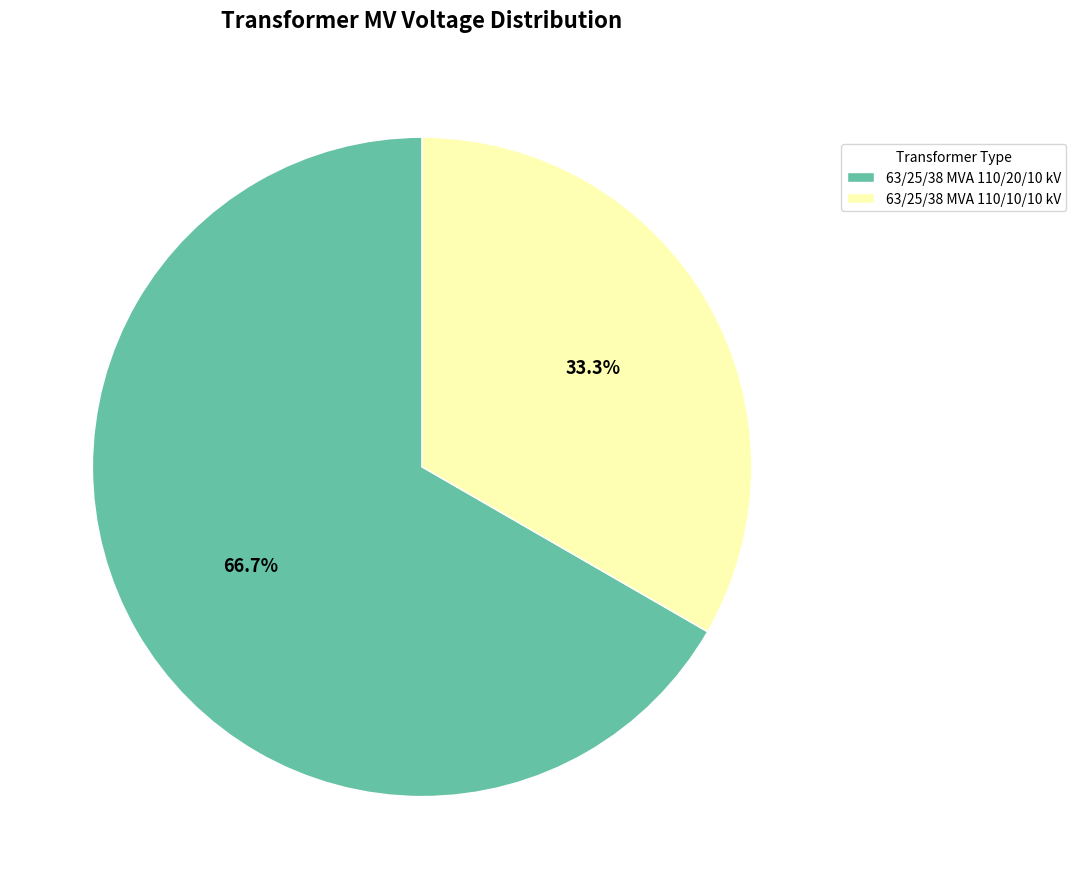

What percentage is the 63/25/38 MVA 110/20/10 kV slice, to the nearest percent?

67%